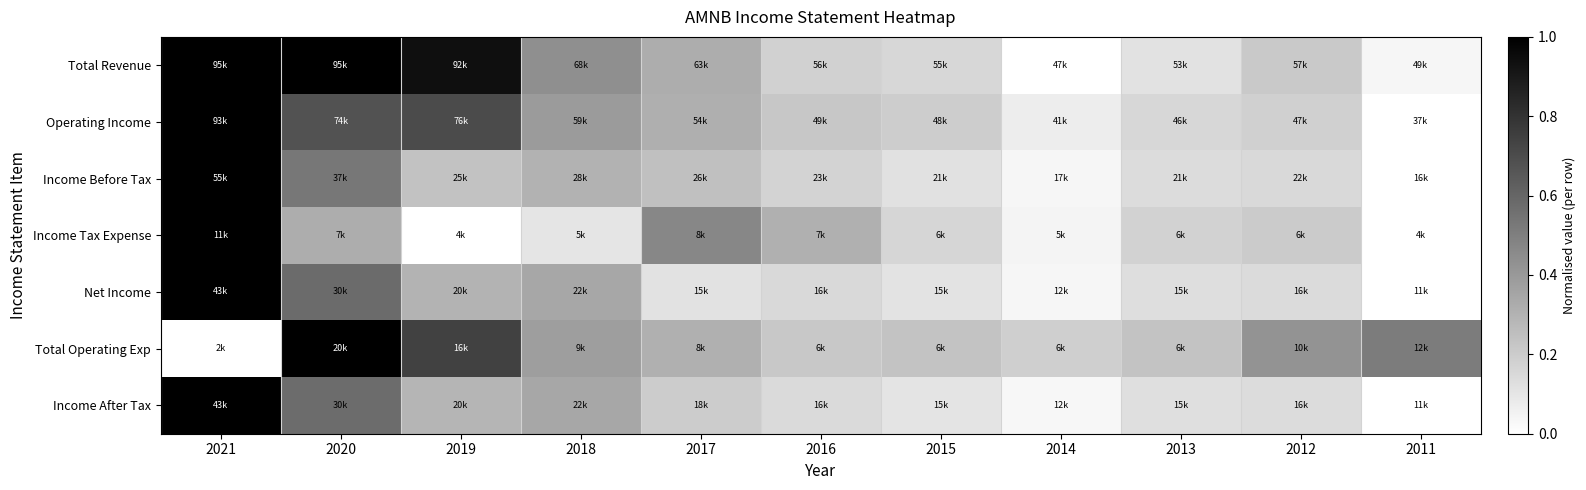

What is the maximum value shown in the chart?

1.0